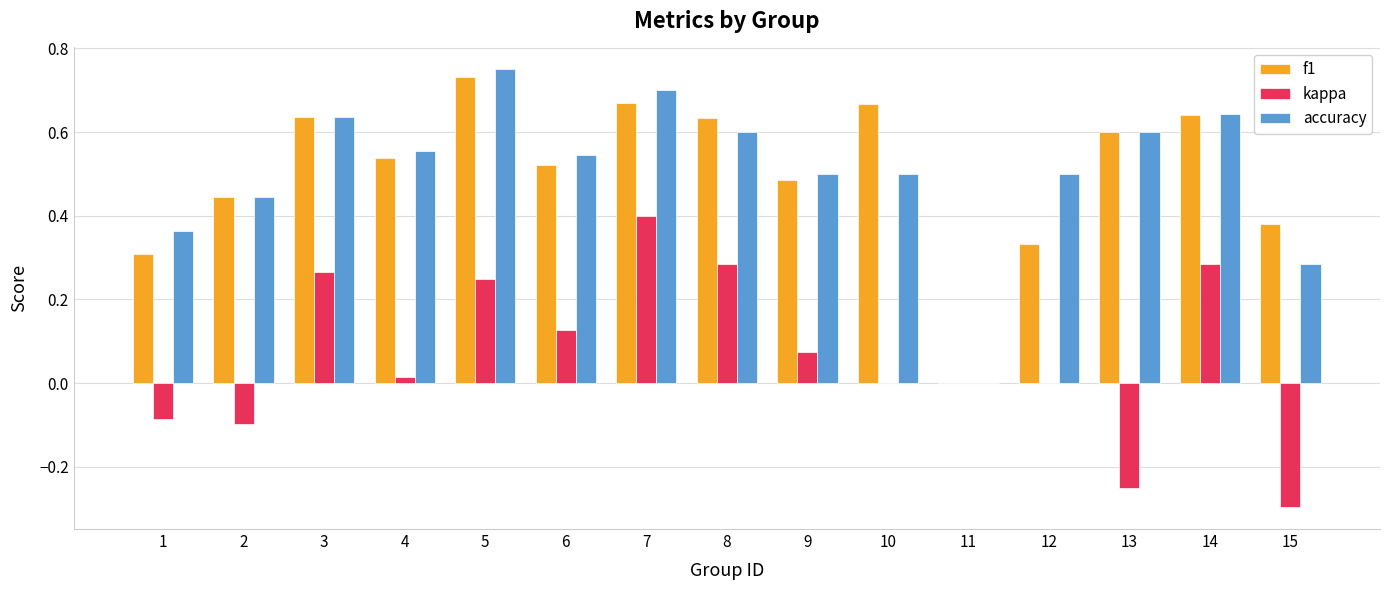

Between 9 and 11, which series saw the biggest shift?

accuracy